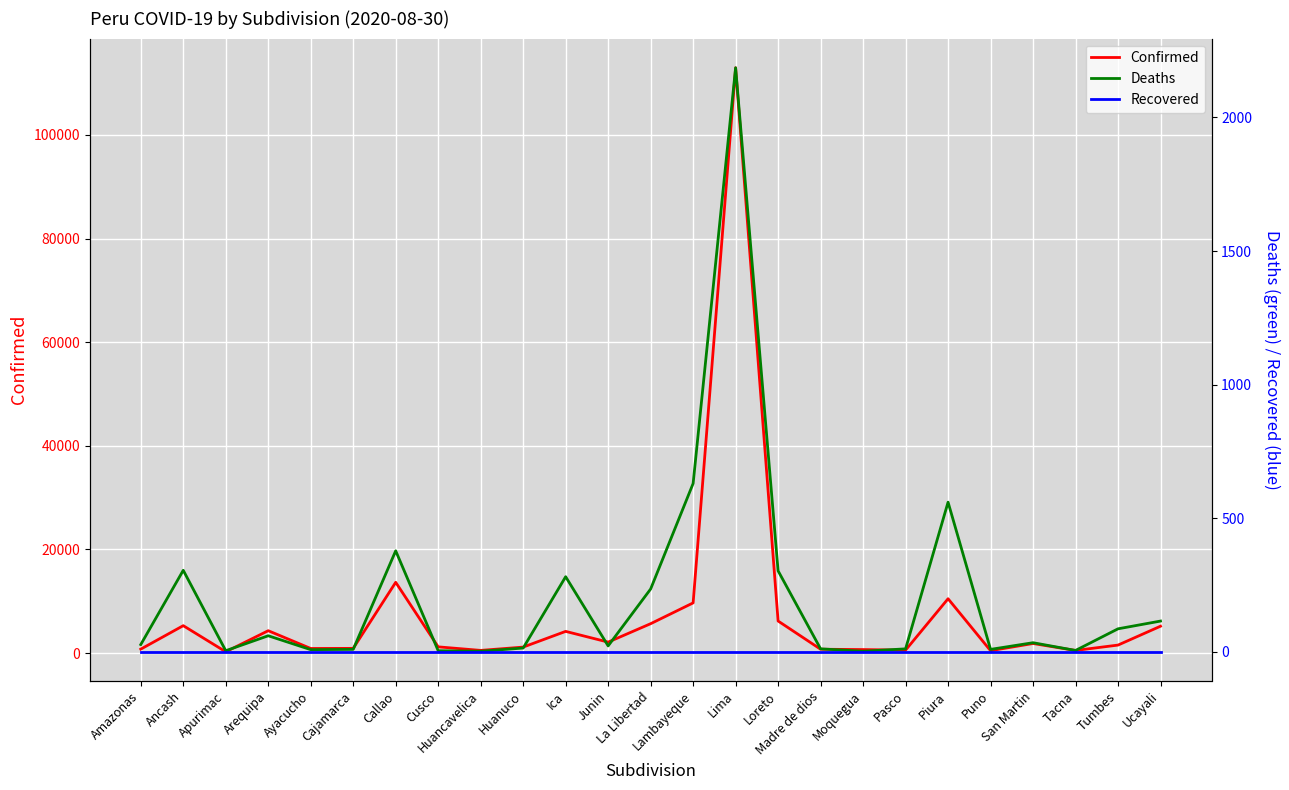

What position from the left is Cajamarca?

6